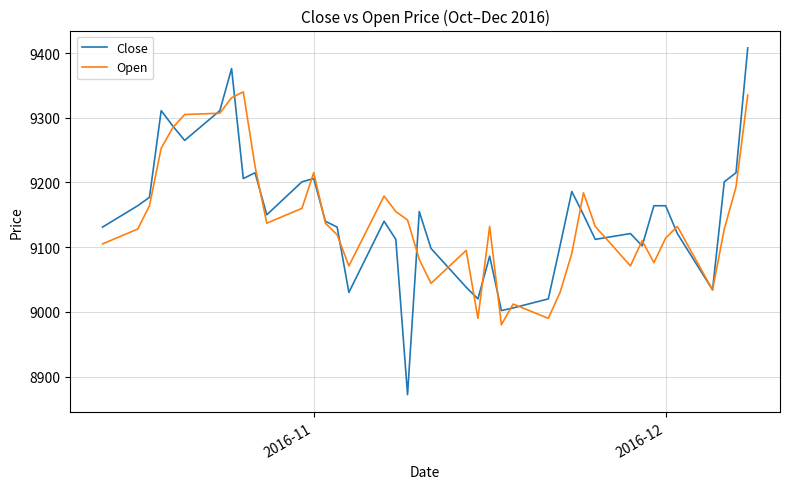

Rank the series by their maximum value, from highest to lowest.

Close, Open